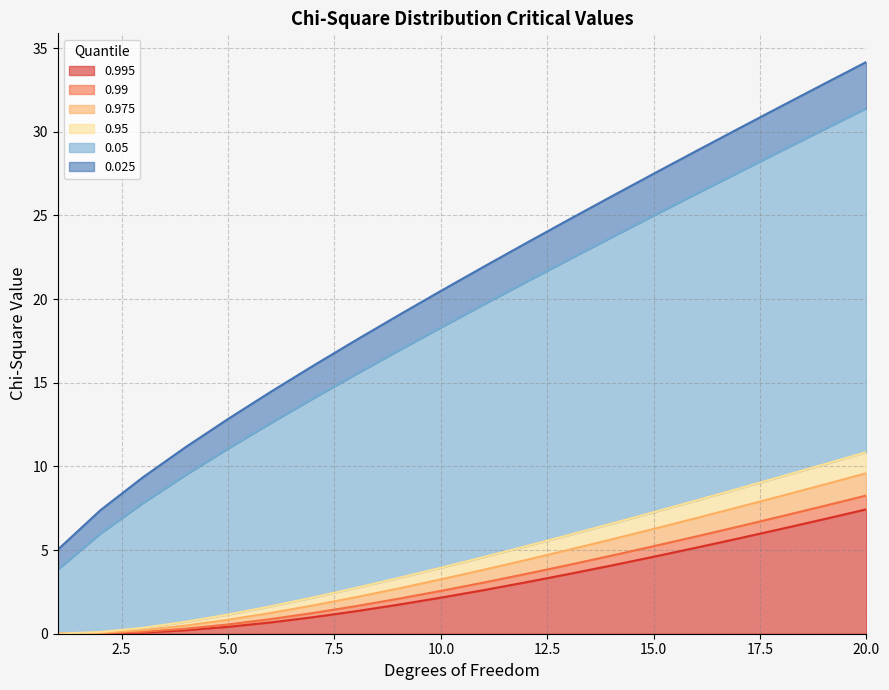

At which label does 0.025 reach its peak?

20